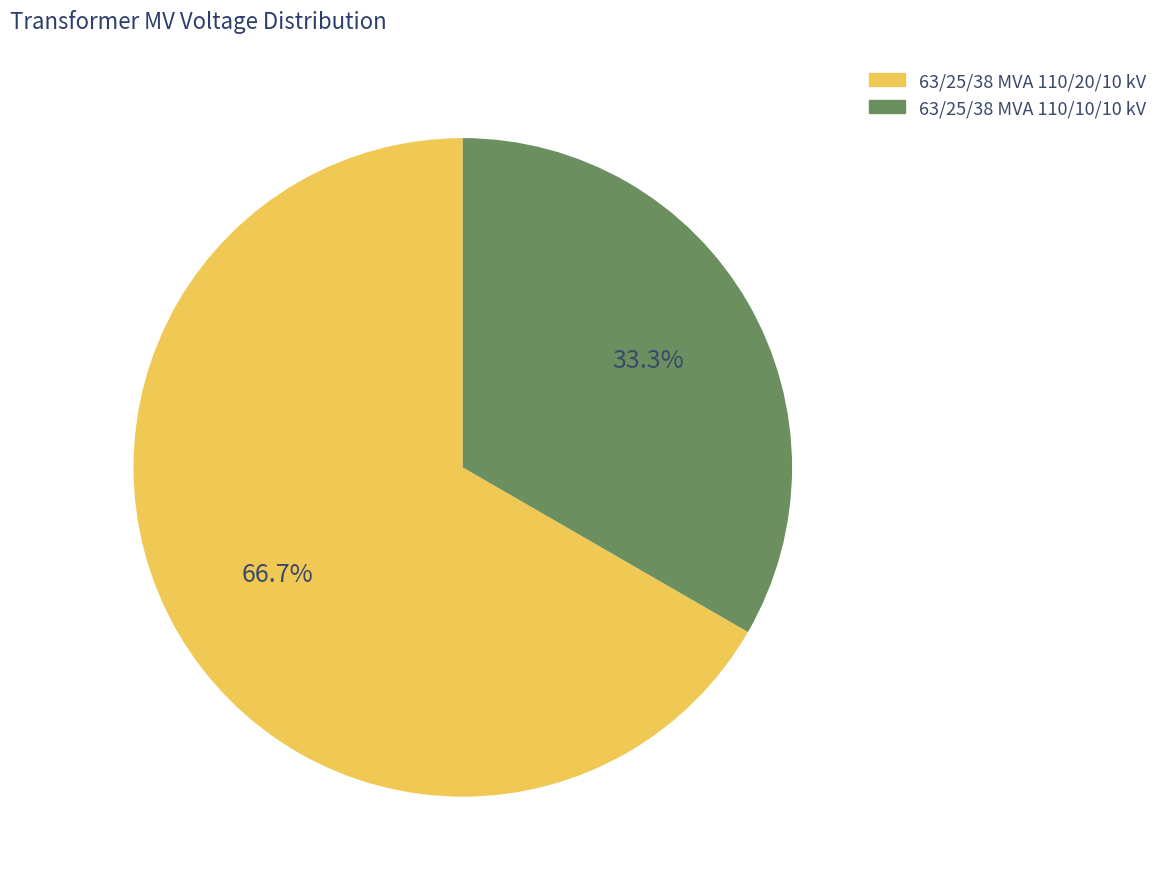

Between 63/25/38 MVA 110/10/10 kV and 63/25/38 MVA 110/20/10 kV, which is larger?

63/25/38 MVA 110/20/10 kV